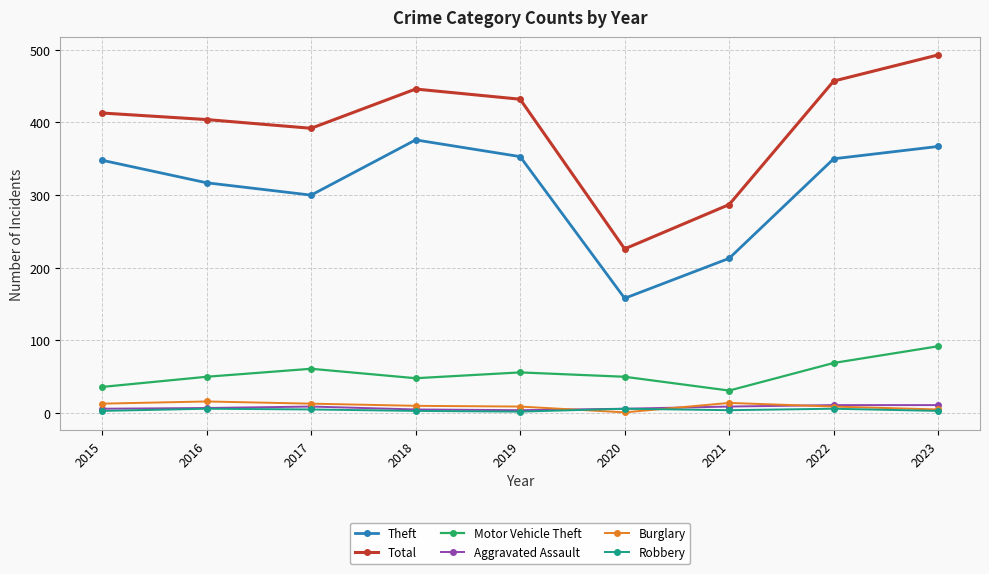

What is the sum of all Motor Vehicle Theft values?

493